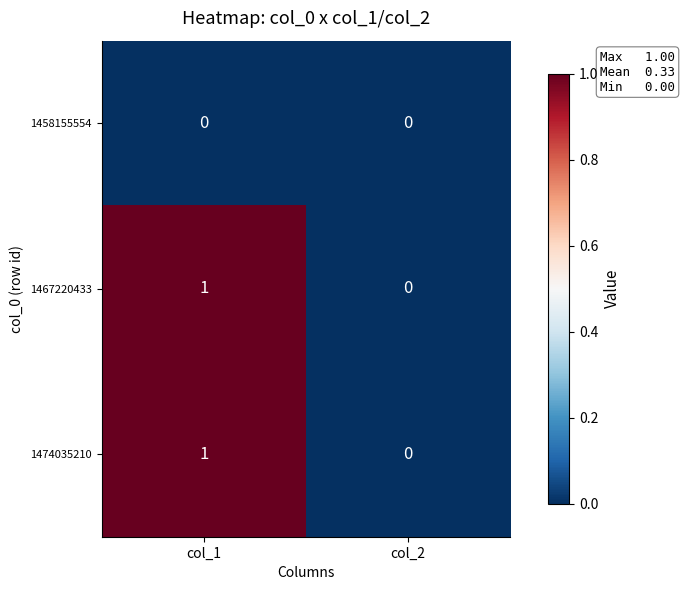

What is the greatest value displayed?

1